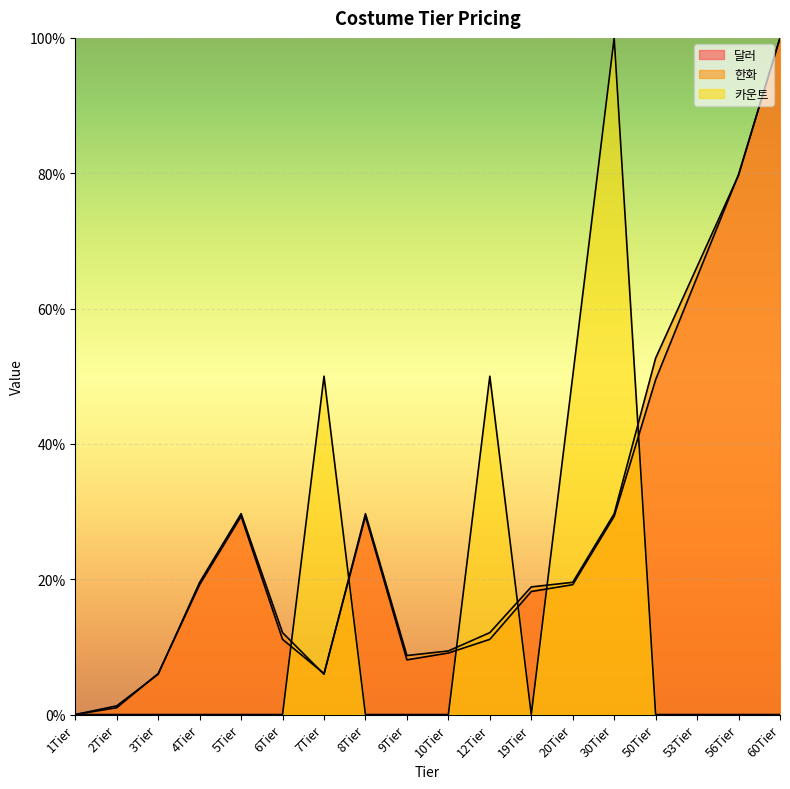

What position from the left is 9Tier?

9